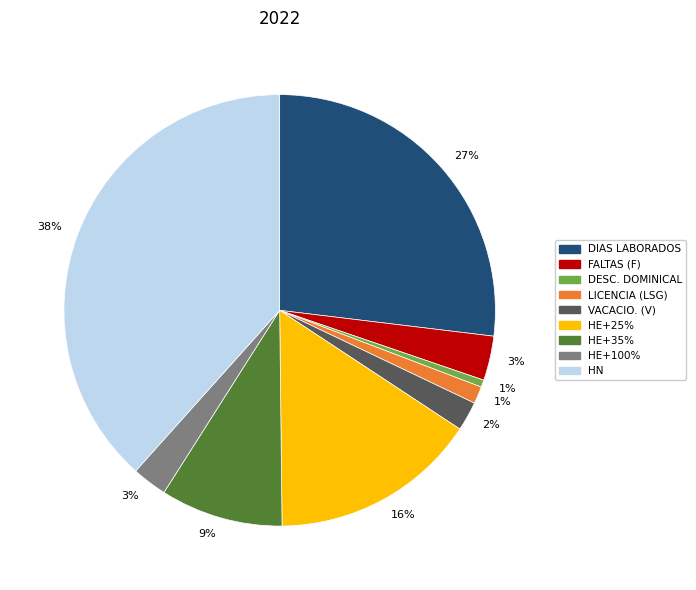

The DESC. DOMINICAL slice represents 6% of the pie. True or false?

False